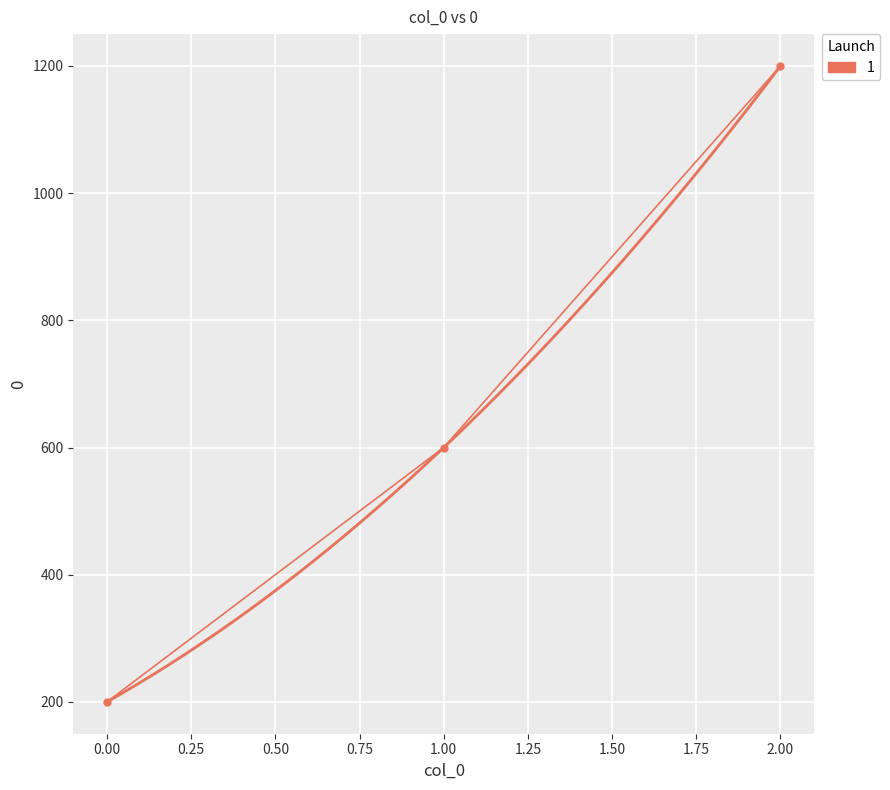

Which has a higher value, 2 or 0?

2